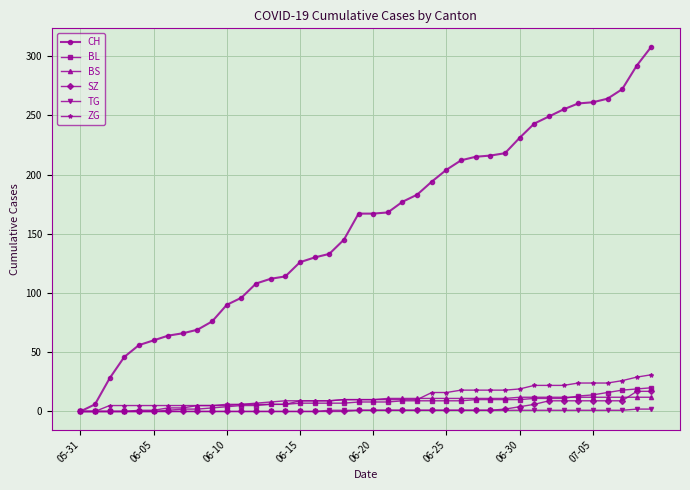

Which series has the widest spread of values?

CH